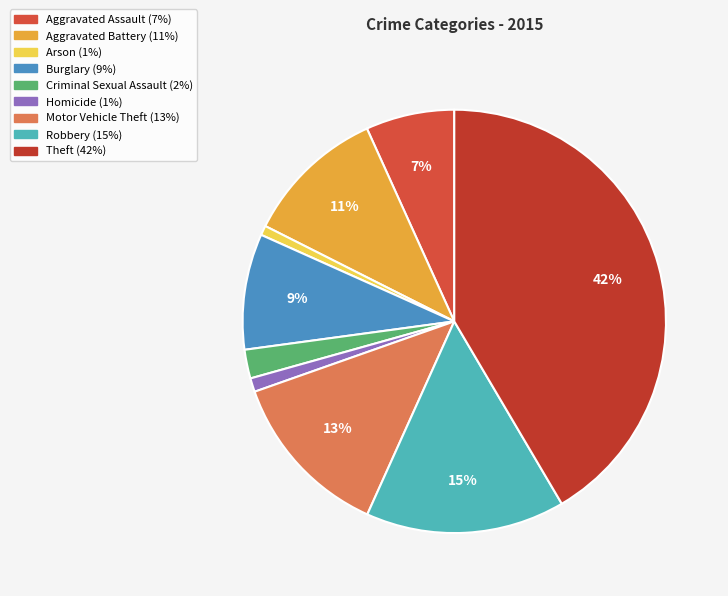

Does any single category account for the majority?

No